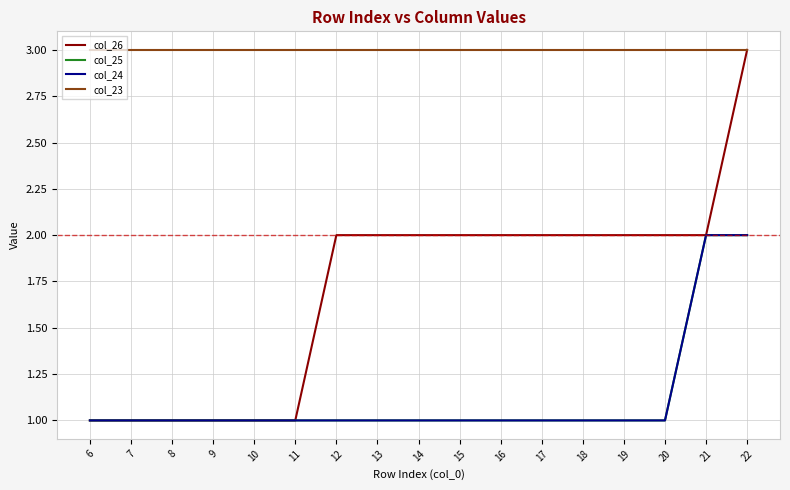

Between 6 and 21, which series saw the biggest shift?

col_26